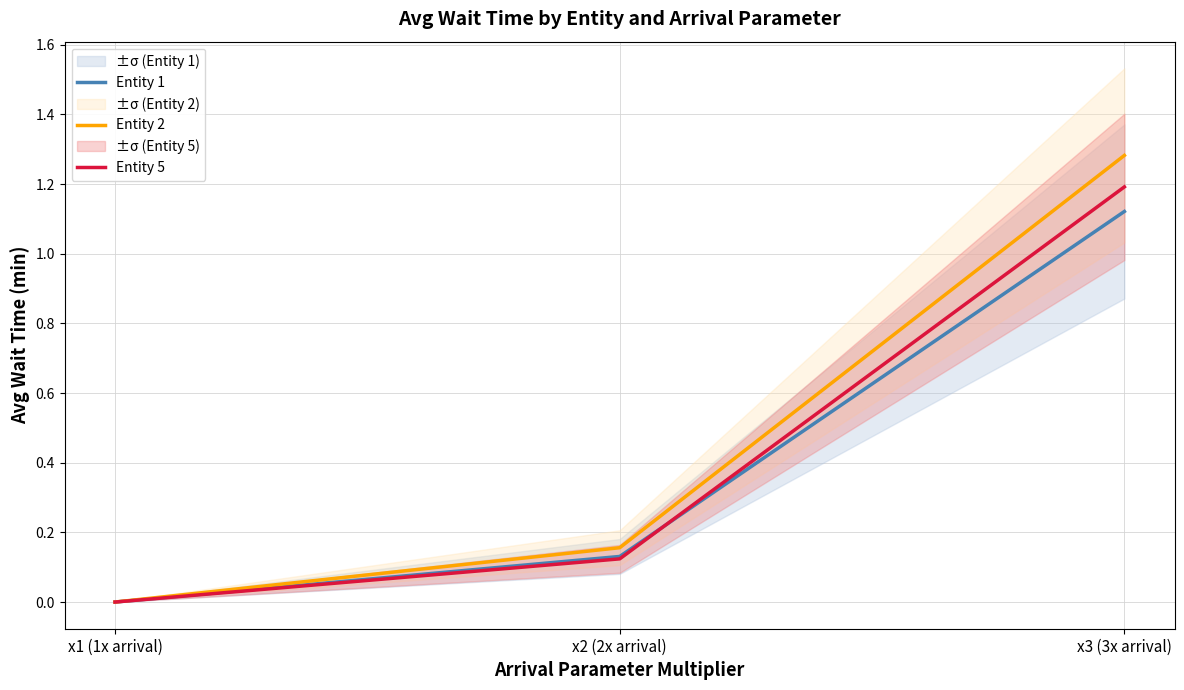

Reading left to right, transcribe all the data shown in this chart.

Entity 1: x1 (1x arrival)=0.0	x2 (2x arrival)=0.1	x3 (3x arrival)=1.1
Entity 2: x1 (1x arrival)=0.0	x2 (2x arrival)=0.2	x3 (3x arrival)=1.3
Entity 5: x1 (1x arrival)=0.0	x2 (2x arrival)=0.1	x3 (3x arrival)=1.2